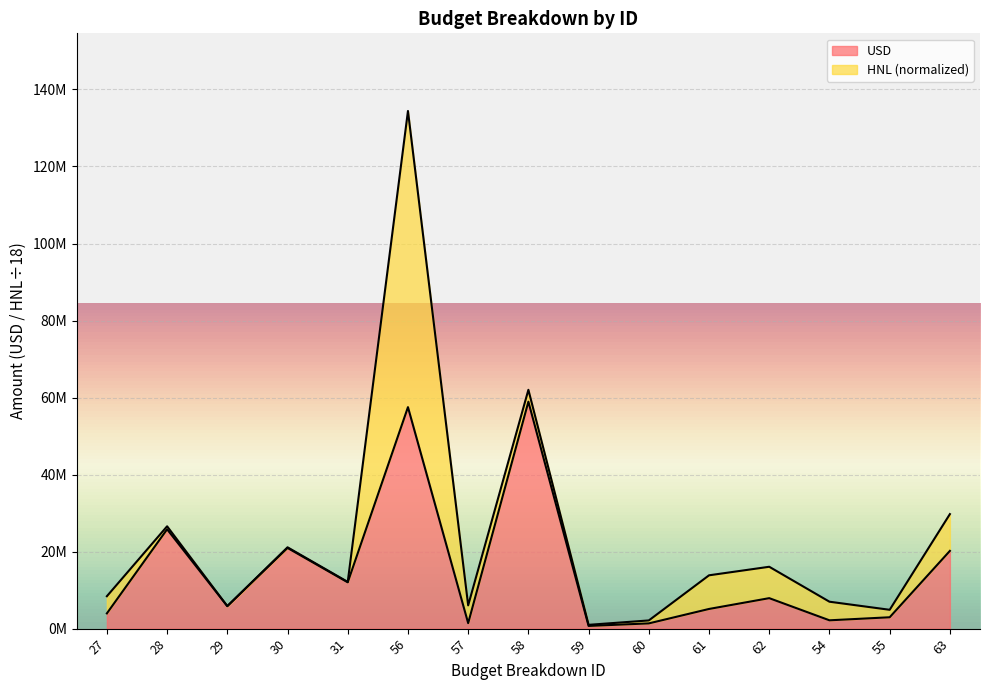

What position from the left is 57?

7